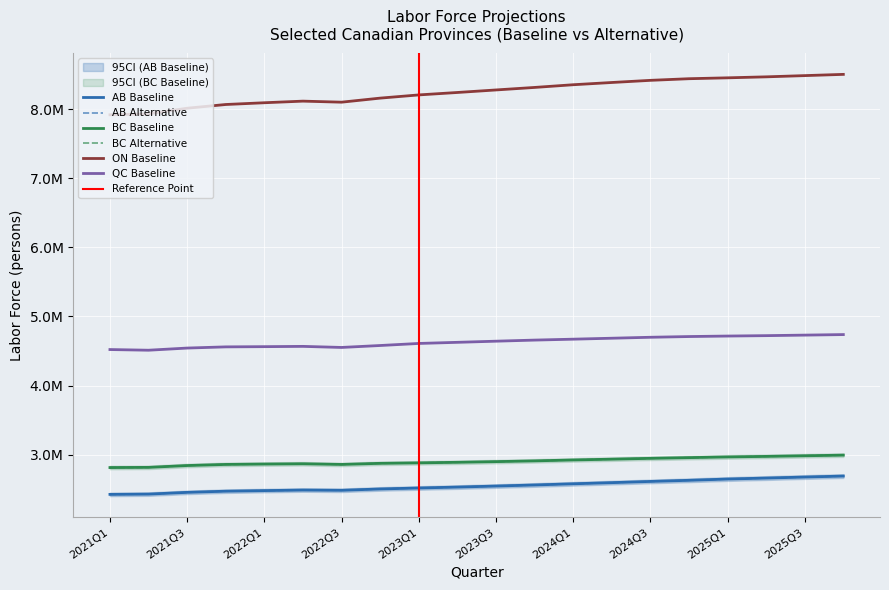

Rank the categories by AB_LS_ALTERNATIVE value from highest to lowest.

2025Q4, 2025Q3, 2025Q2, 2025Q1, 2024Q4, 2024Q3, 2024Q2, 2024Q1, 2023Q4, 2023Q3, 2023Q2, 2023Q1, 2022Q4, 2022Q2, 2022Q3, 2022Q1, 2021Q4, 2021Q3, 2021Q2, 2021Q1